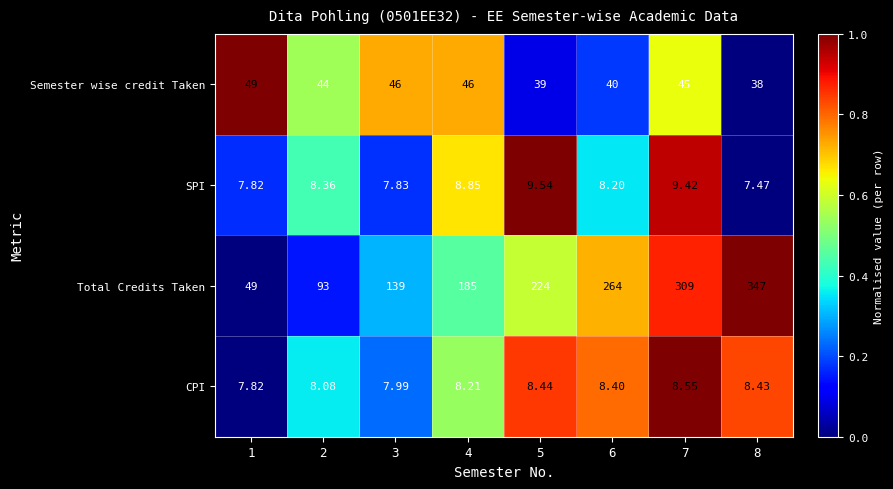

Which series has the largest range (max minus min)?

Total Credits Taken